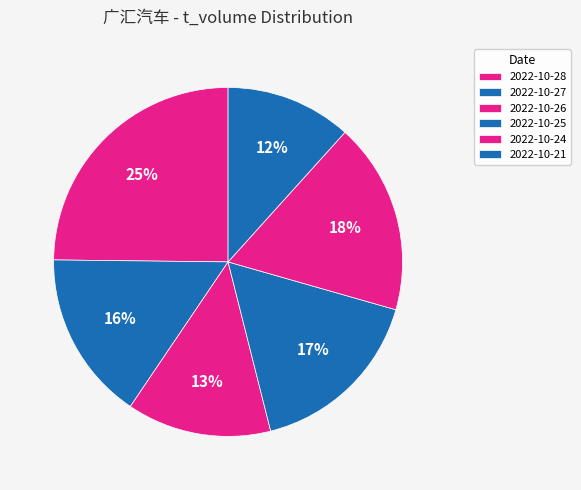

Which category has the biggest portion of the pie?

2022-10-28